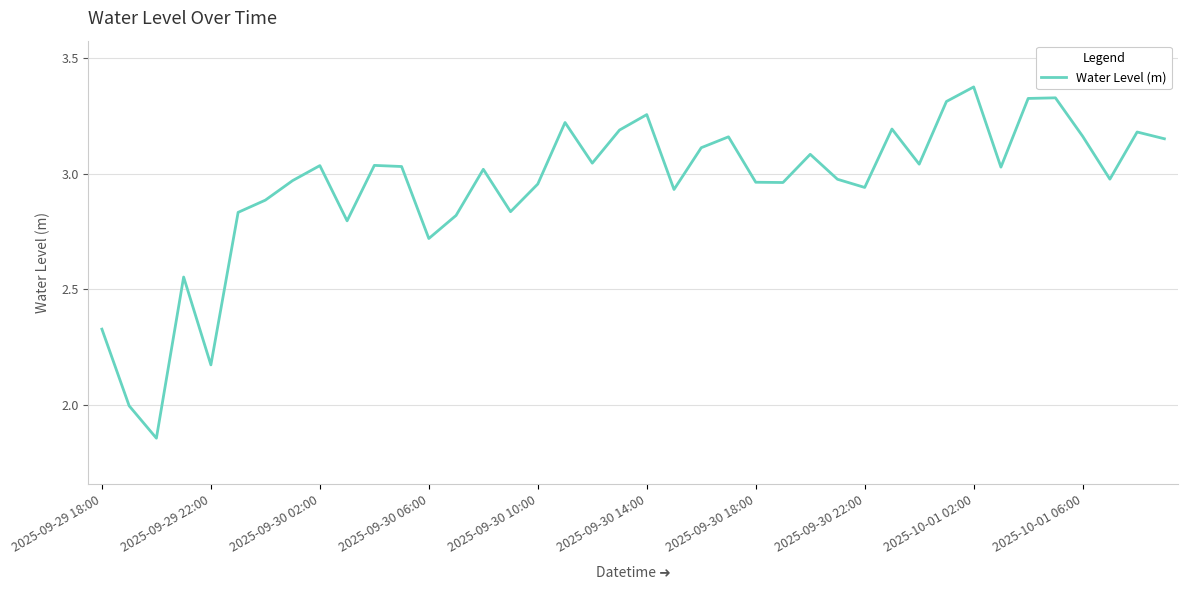

What is the difference between the maximum and minimum values?

1.5